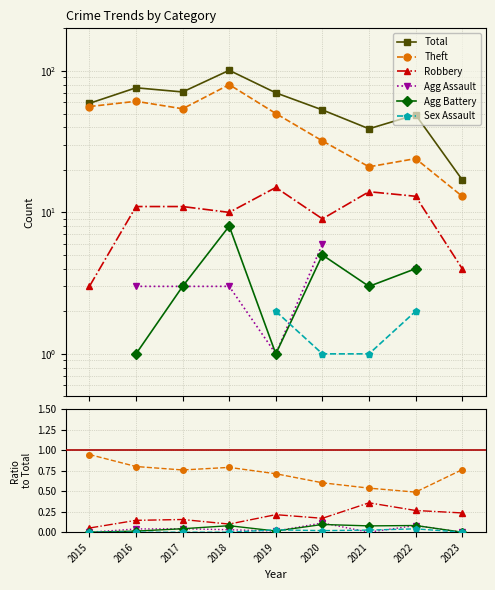

What are all the series names shown in the legend?

Total, Theft, Robbery, Agg Assault, Agg Battery, Sex Assault